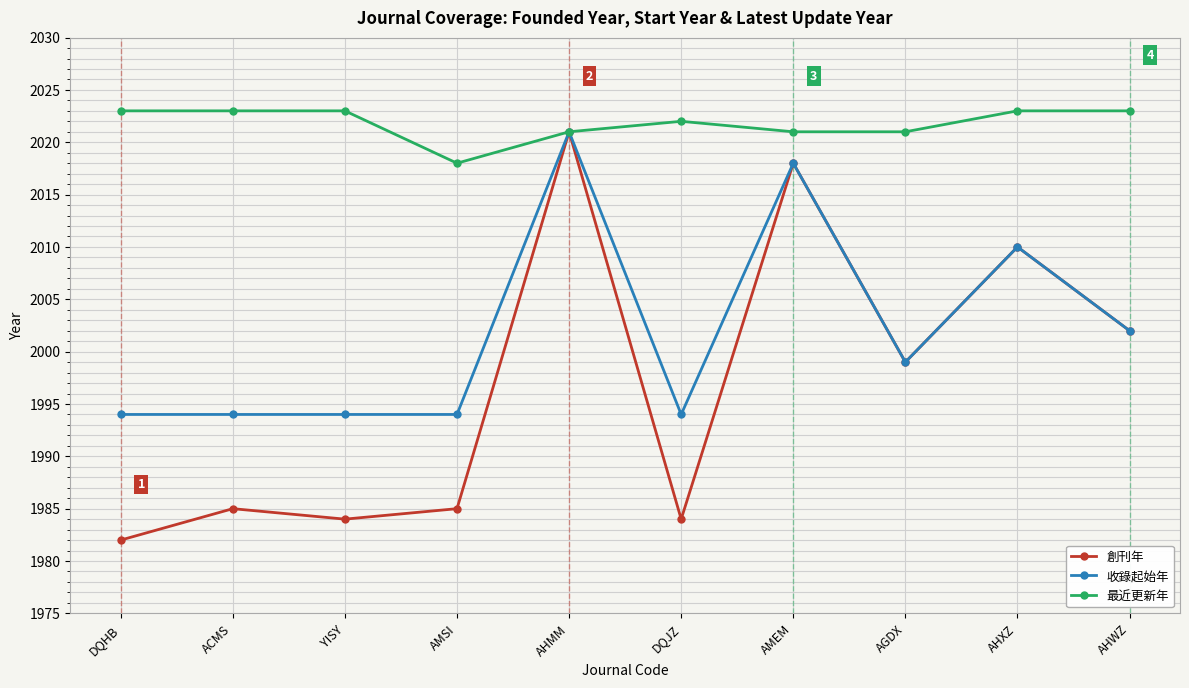

What is the value of the 創刊年 point at the 8th from the left?

1999